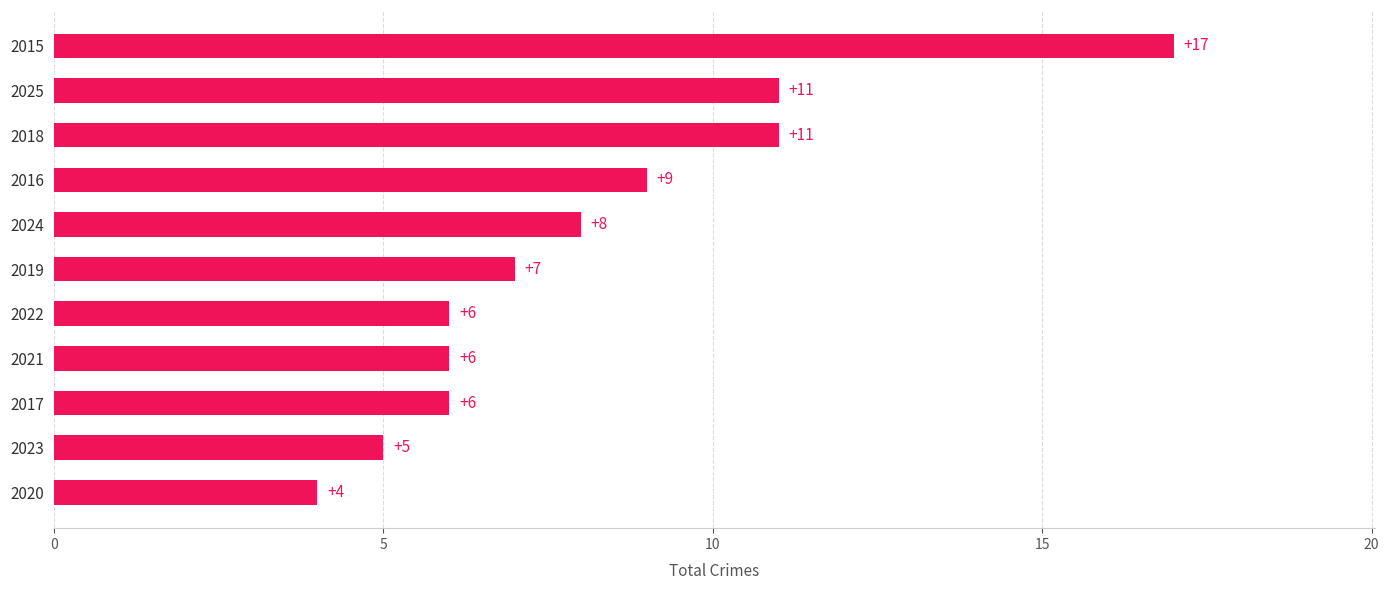

How many categories are shown in the chart?

11